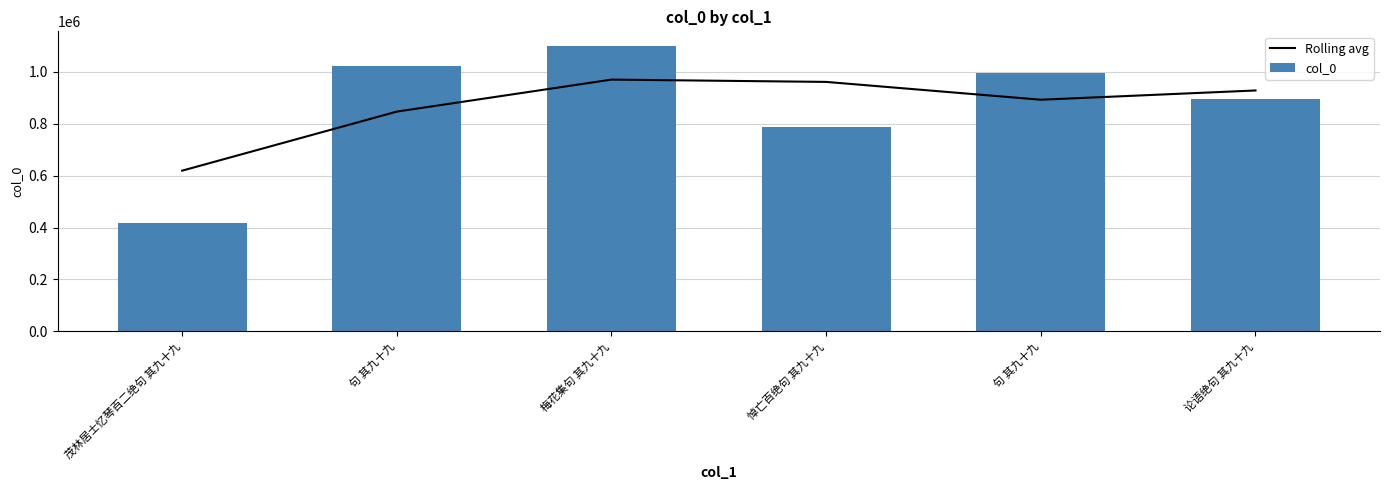

What is the sum of all col_0 values?

5216945